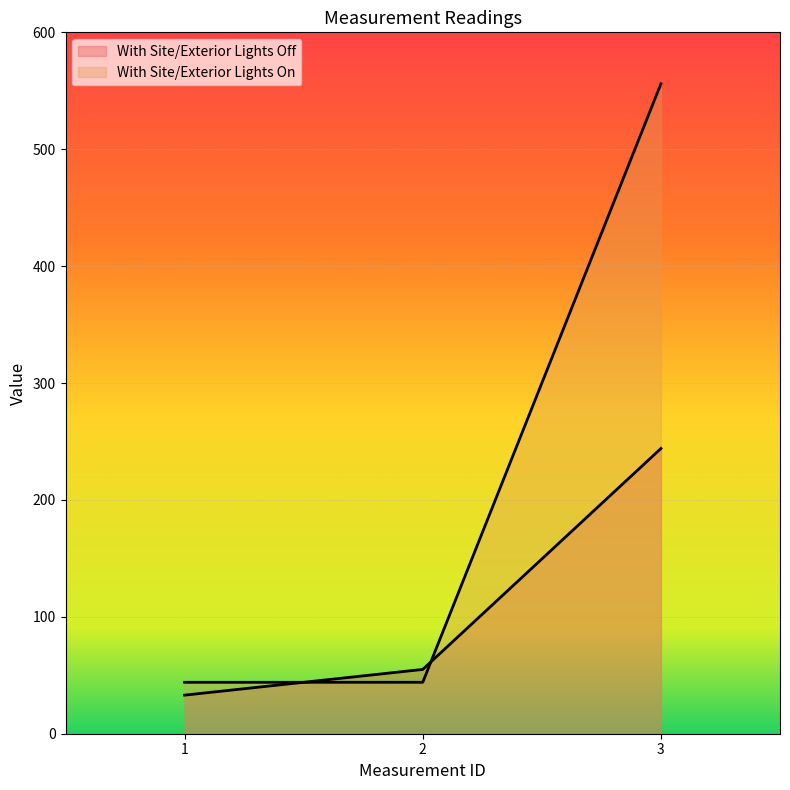

The With Site/Exterior Lights On series shows 44 at 1. True or false?

True